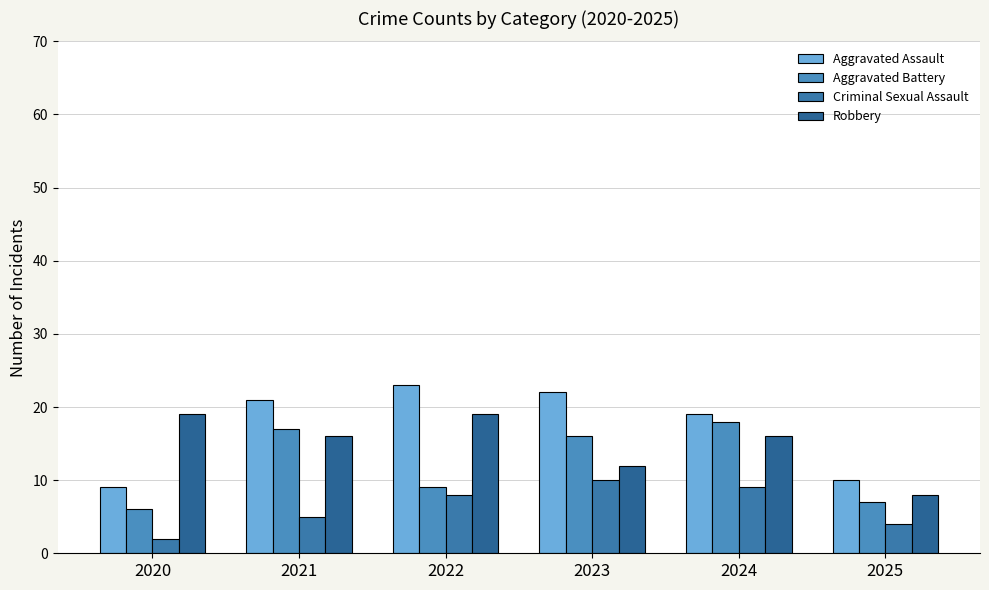

At 2021, list the series in order from smallest to largest.

Criminal Sexual Assault, Robbery, Aggravated Battery, Aggravated Assault